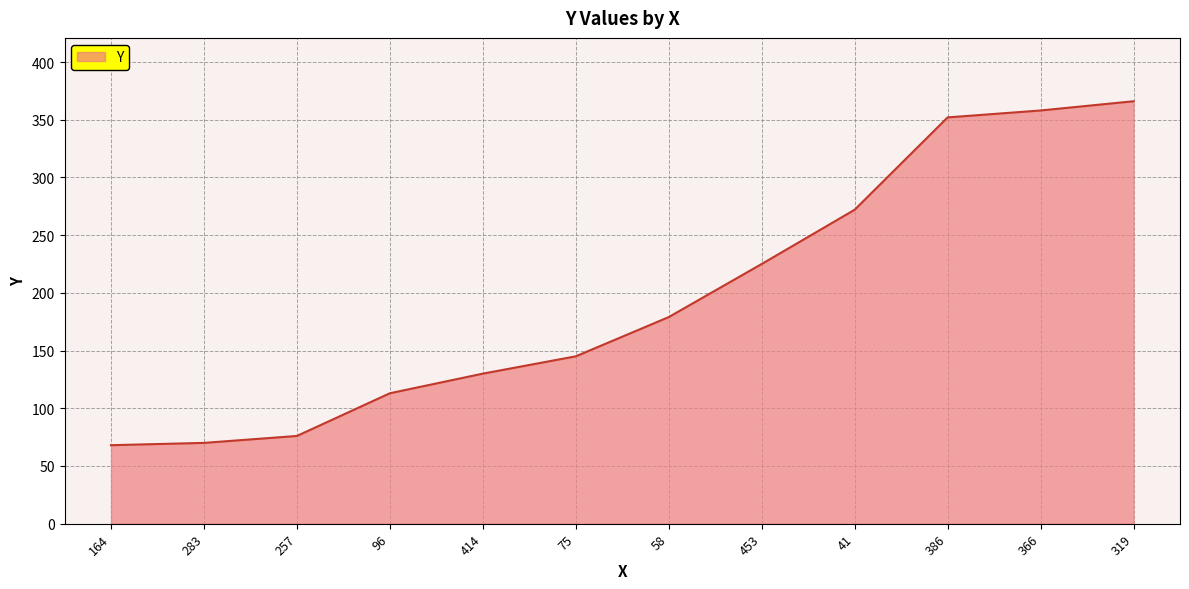

What is the smallest value displayed?

68